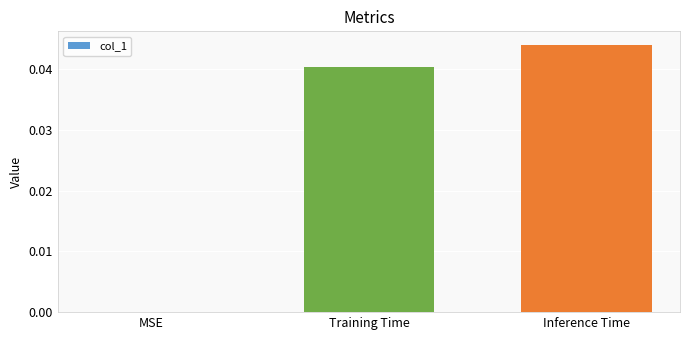

Between MSE and Inference Time, which is larger?

Inference Time